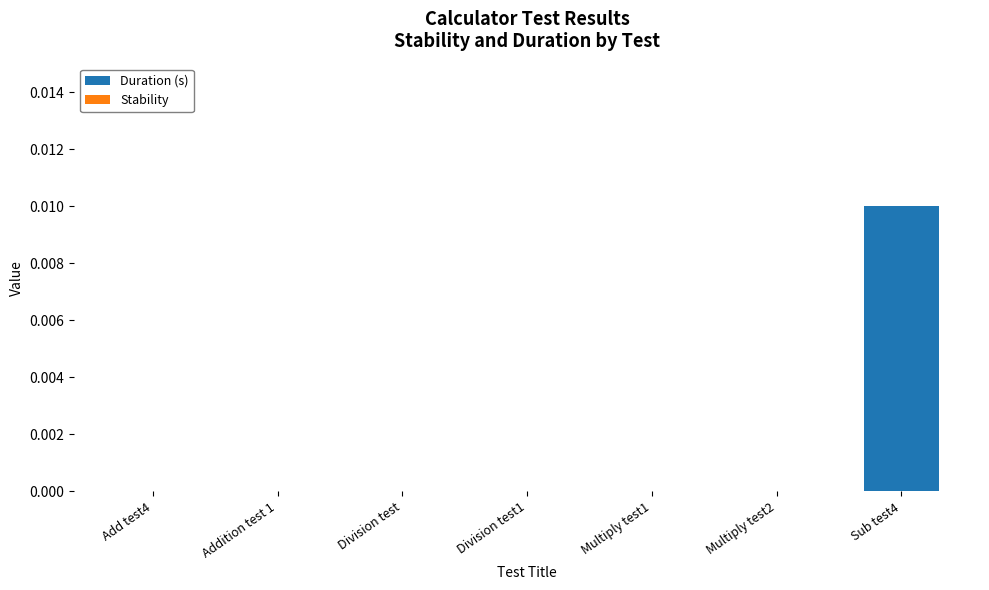

How many distinct data groups are displayed?

1